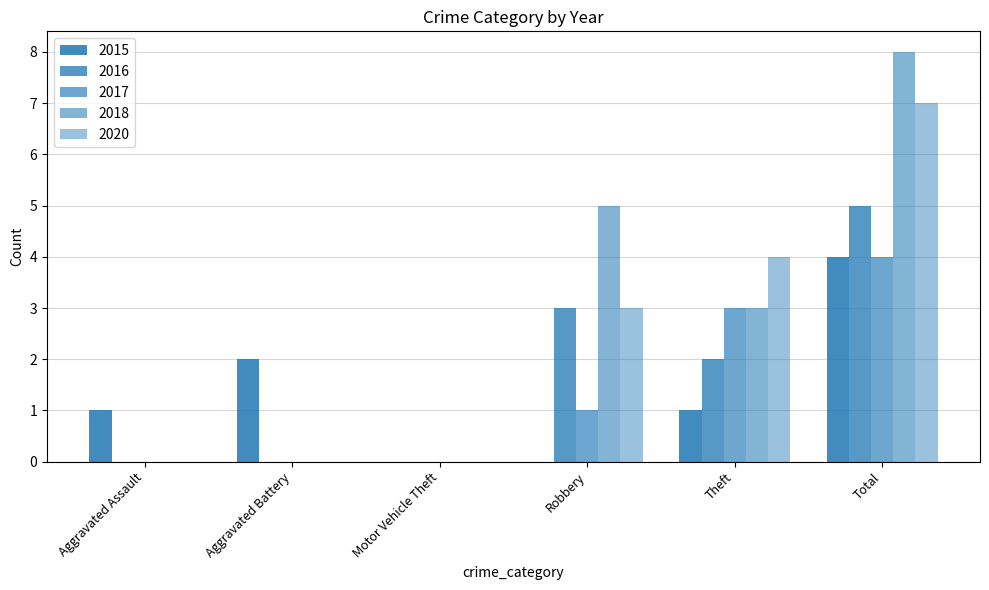

Count the number of data series in this chart.

5